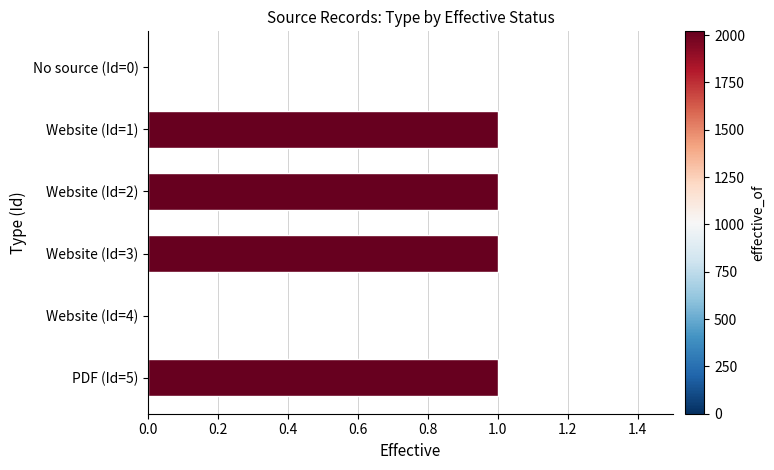

What is the change in value from No source (Id=0) to Website (Id=2)?

+1